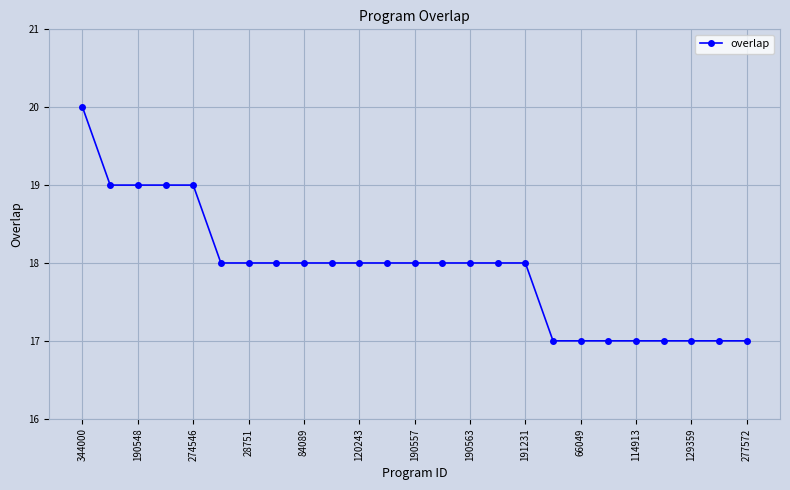

What is the difference between the maximum and minimum values?

3